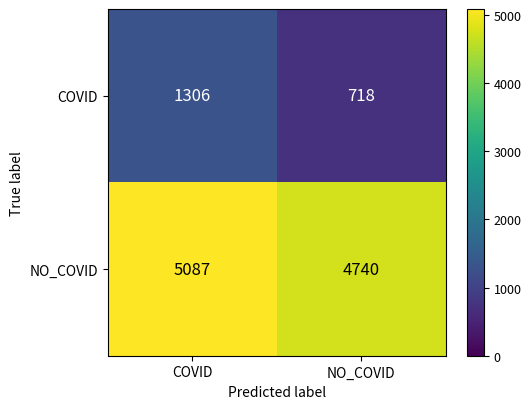

How many data points in COVID are less than 1306?

1